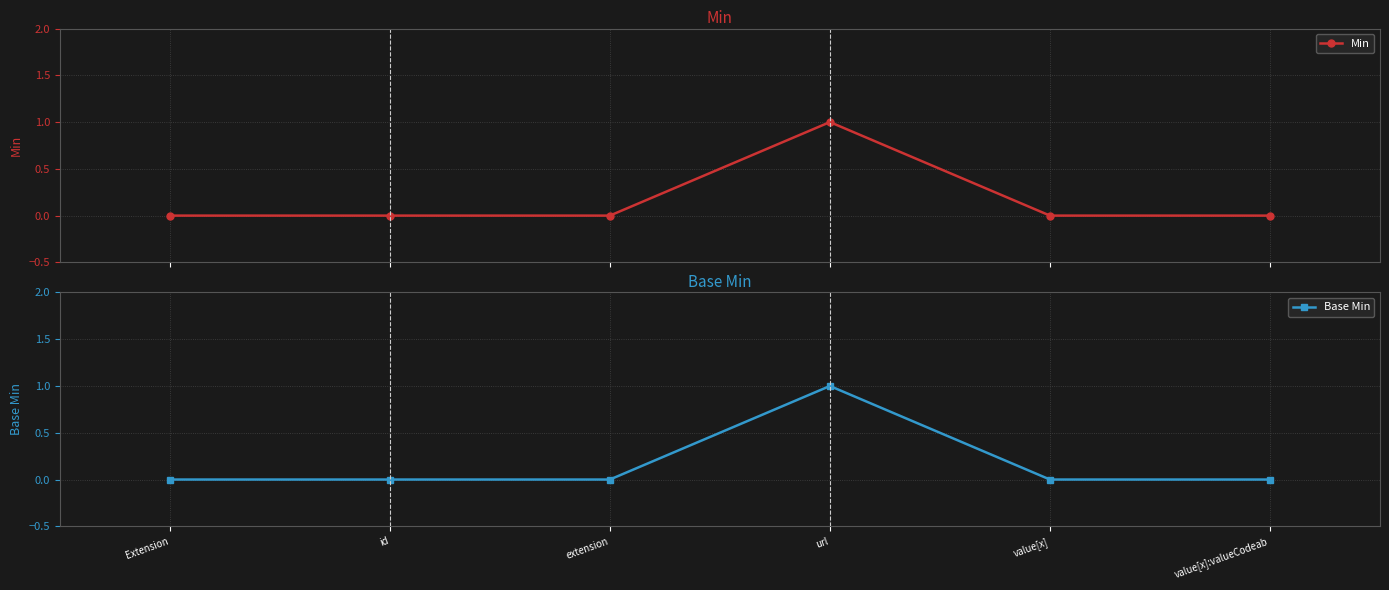

At which category is the sum across all series the highest?

url